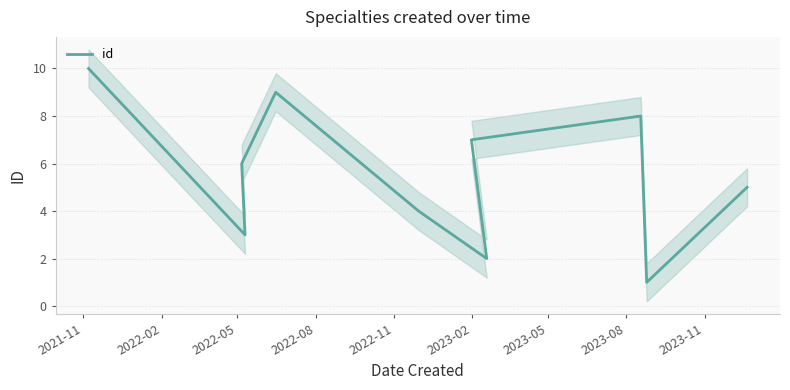

Is it true that the value at 2022-05 is 9?

False